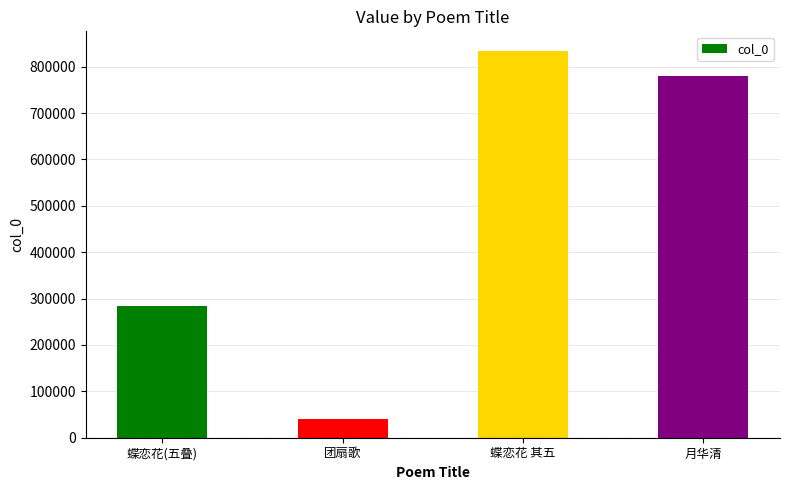

Rank the categories by value from highest to lowest.

蝶恋花 其五, 月华清, 蝶恋花(五叠), 团扇歌